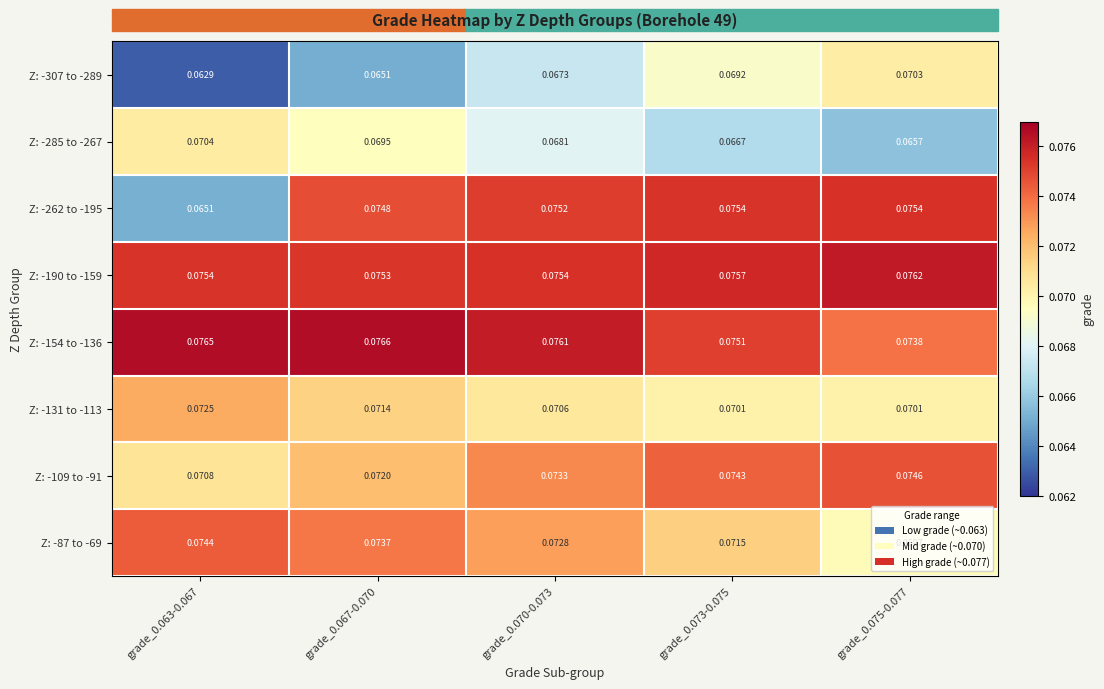

Is the value of Z: -262 to -195 at grade_0.063-0.067 greater than the value of Z: -87 to -69 at grade_0.070-0.073?

No